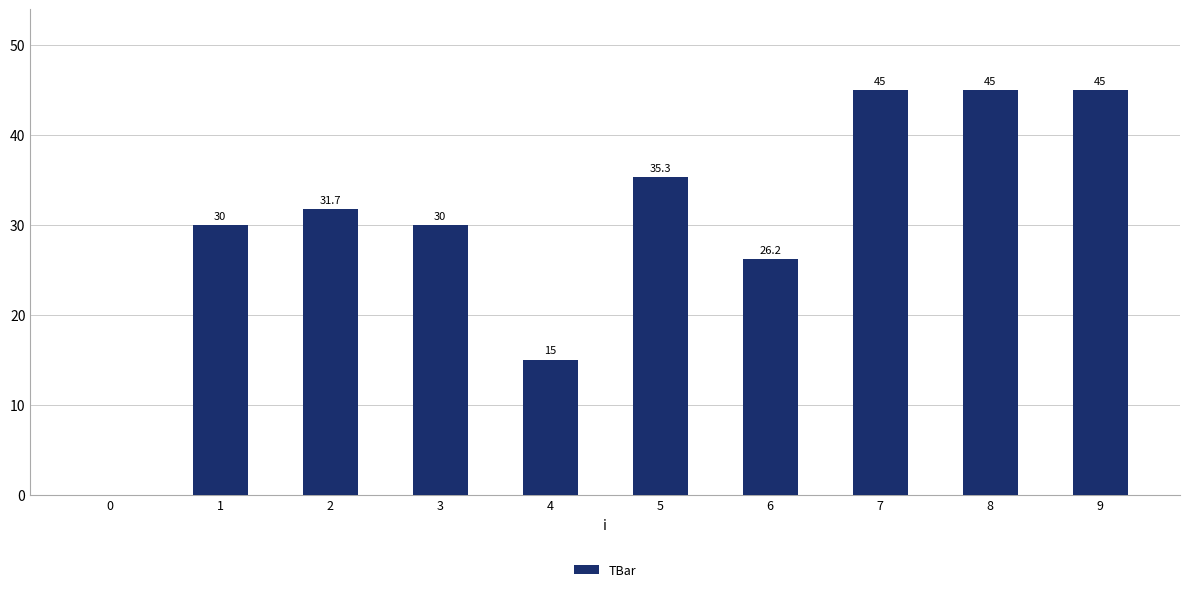

Where is the data nearest to the value 22?

6